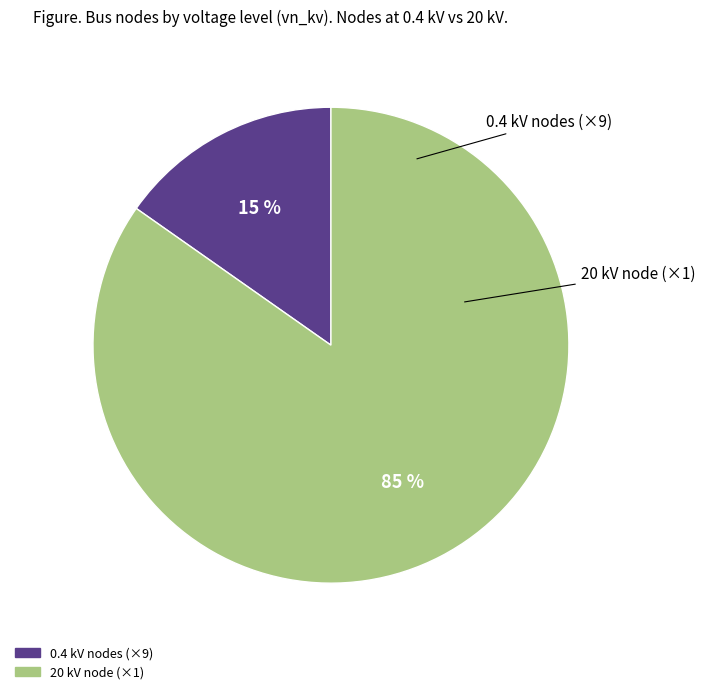

Is there any slice that represents more than half of the pie?

Yes